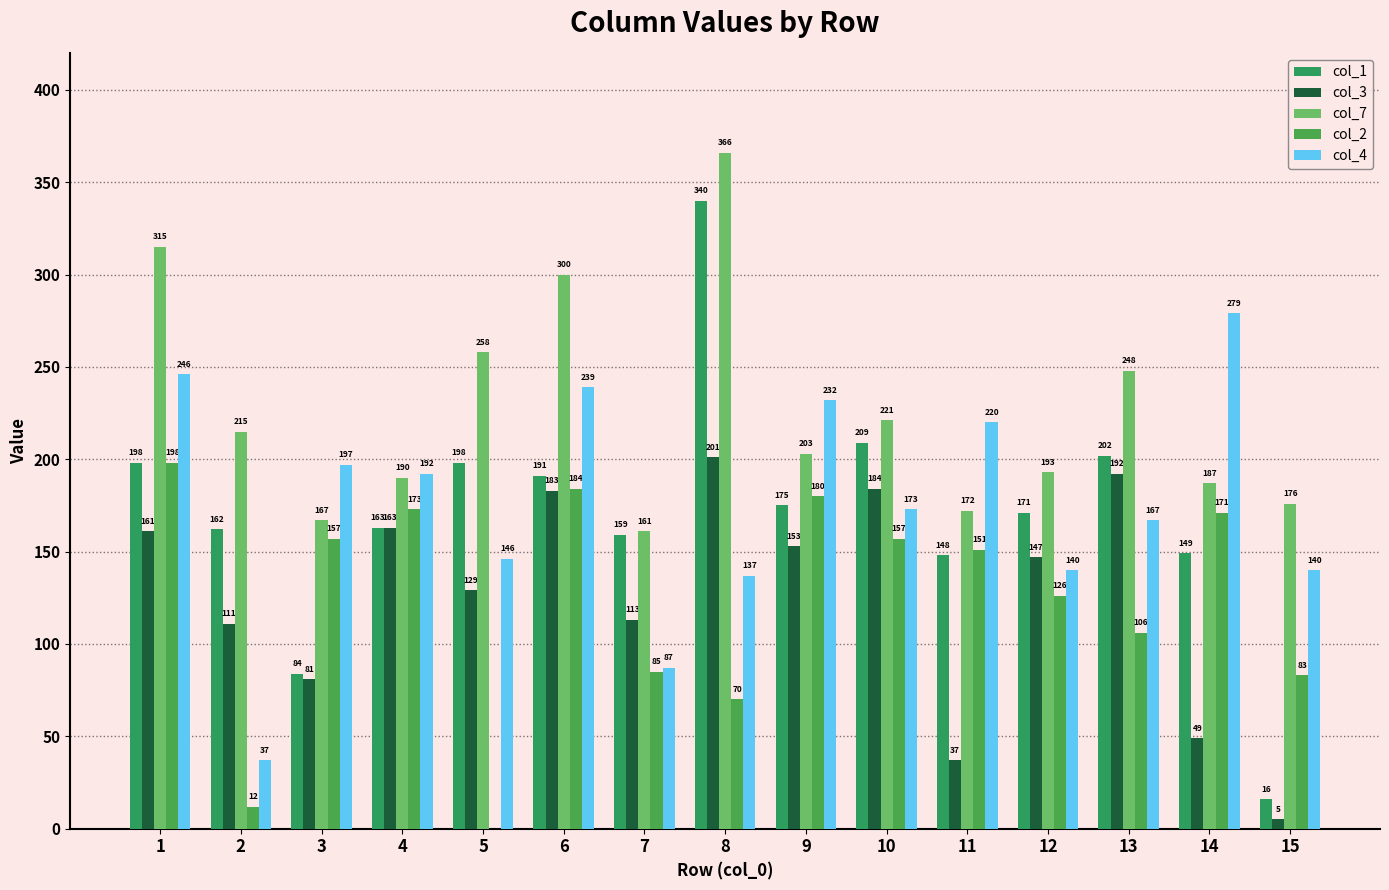

At how many categories does at least one series exceed 71?

15